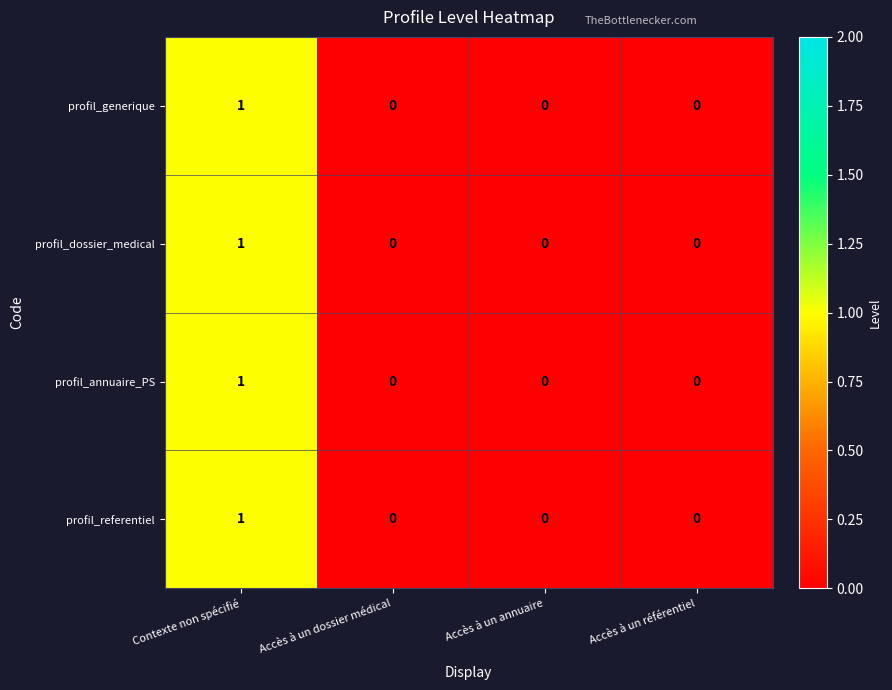

How many data points does each series have?

4